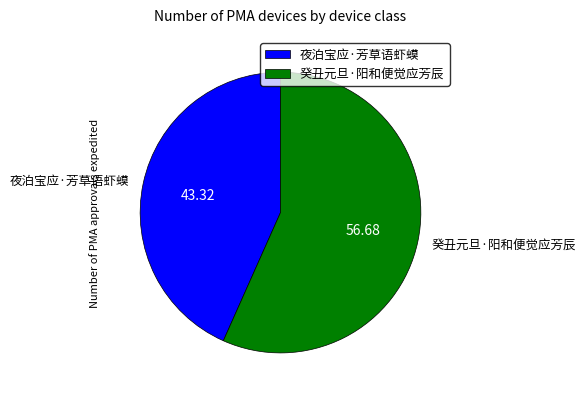

Which slice is the smallest?

夜泊宝应·芳草语虾蟆